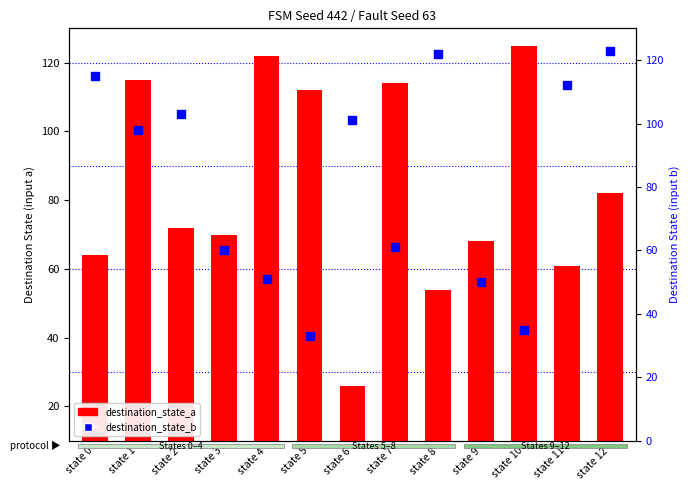

What are all the series names shown in the legend?

destination_state_a, destination_state_b